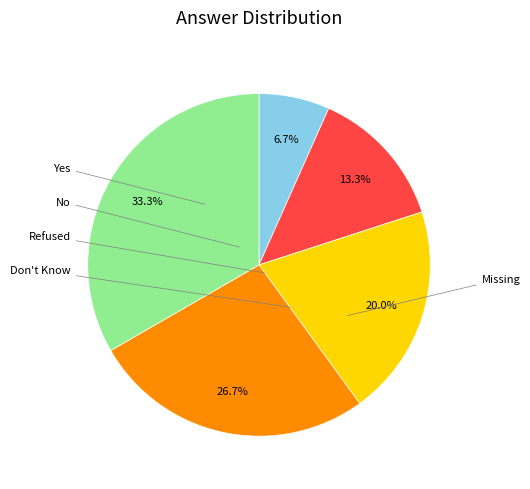

To the nearest percent, what portion does No represent?

13%